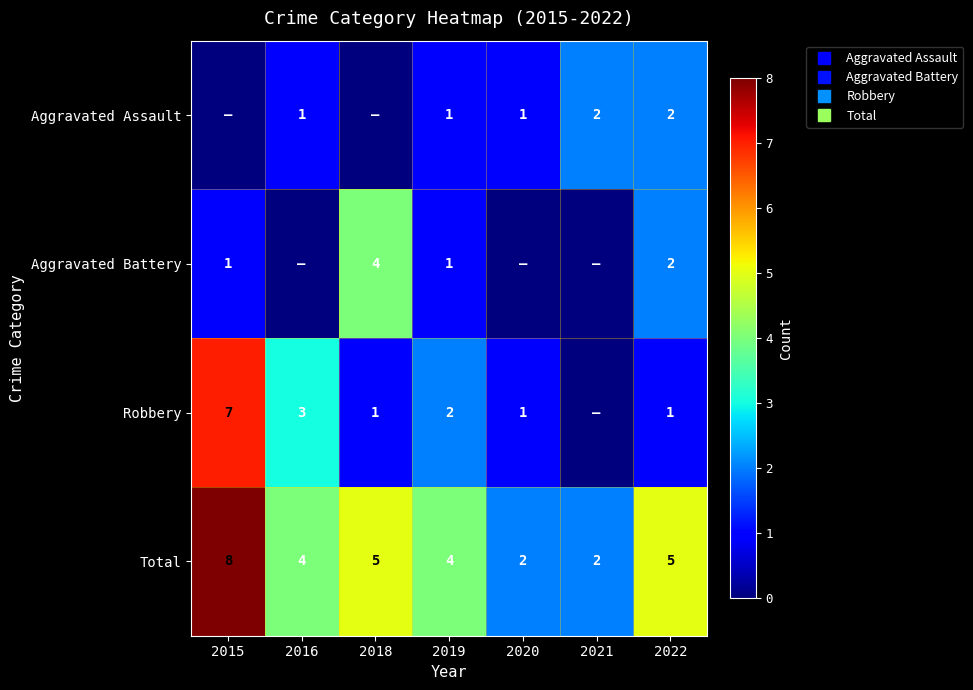

Between 2016 and 2020, which series saw the biggest shift?

Robbery